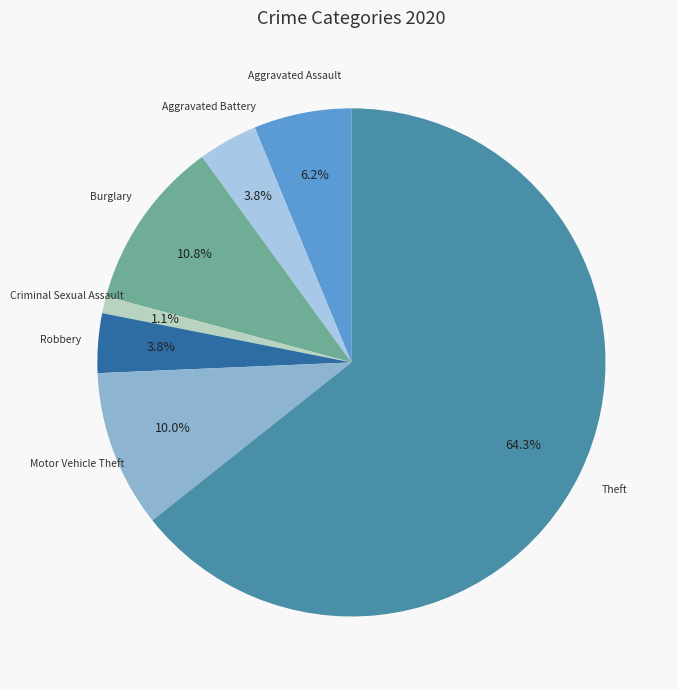

How many segments does this pie chart have?

7